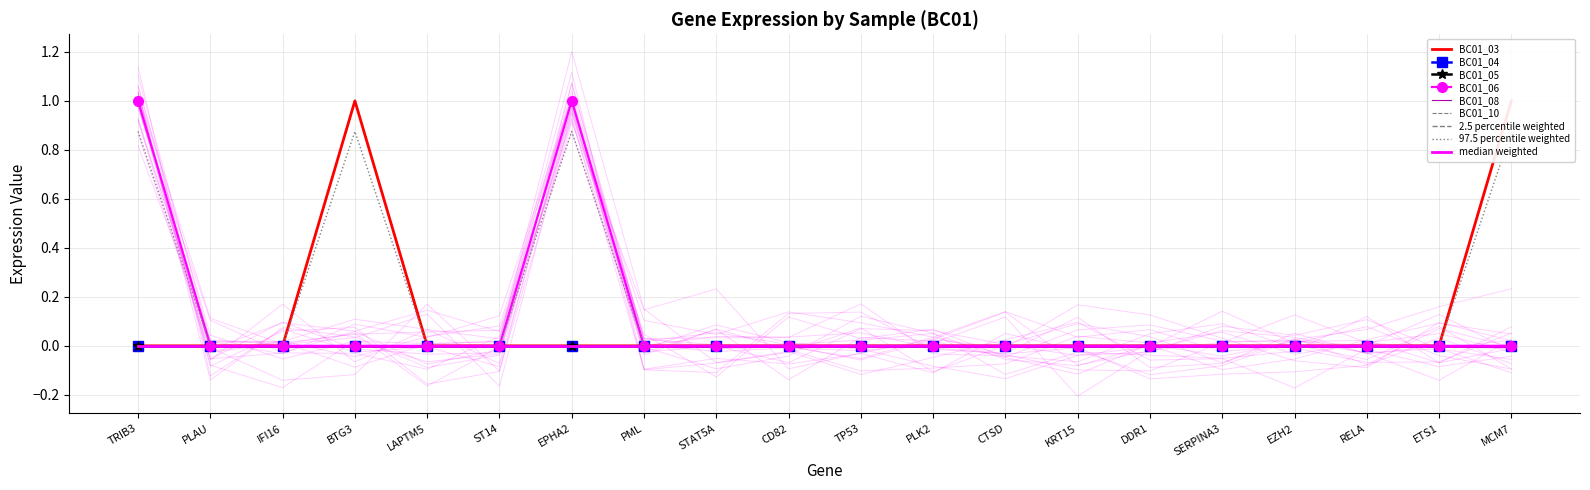

True or false: BC01_08 has more than 0 interior local peaks.

False